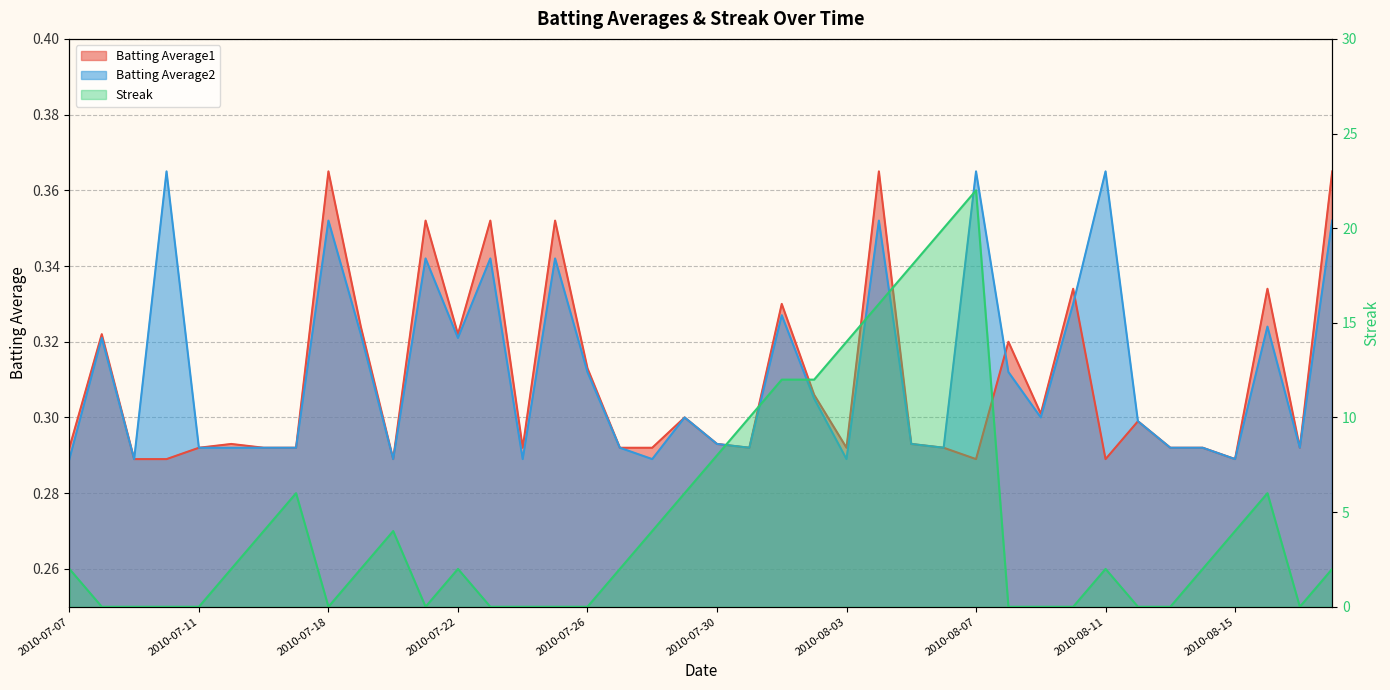

Reading right to left, transcribe all the data shown in this chart.

Batting Average1: 0.4	0.3	0.3	0.3	0.3	0.3	0.3	0.3	0.3	0.3	0.3	0.3	0.3	0.3	0.4	0.3	0.3	0.3	0.3	0.3	0.3	0.3	0.3	0.3	0.4	0.3	0.4	0.3	0.4	0.3	0.3	0.4	0.3	0.3	0.3	0.3	0.3	0.3	0.3	0.3
Batting Average2: 0.4	0.3	0.3	0.3	0.3	0.3	0.3	0.4	0.3	0.3	0.3	0.4	0.3	0.3	0.4	0.3	0.3	0.3	0.3	0.3	0.3	0.3	0.3	0.3	0.3	0.3	0.3	0.3	0.3	0.3	0.3	0.4	0.3	0.3	0.3	0.3	0.4	0.3	0.3	0.3
Streak: 2.0	0.0	6.0	4.0	2.0	0.0	0.0	2.0	0.0	0.0	0.0	22.0	20.0	18.0	16.0	14.0	12.0	12.0	10.0	8.0	6.0	4.0	2.0	0.0	0.0	0.0	0.0	2.0	0.0	4.0	2.0	0.0	6.0	4.0	2.0	0.0	0.0	0.0	0.0	2.0